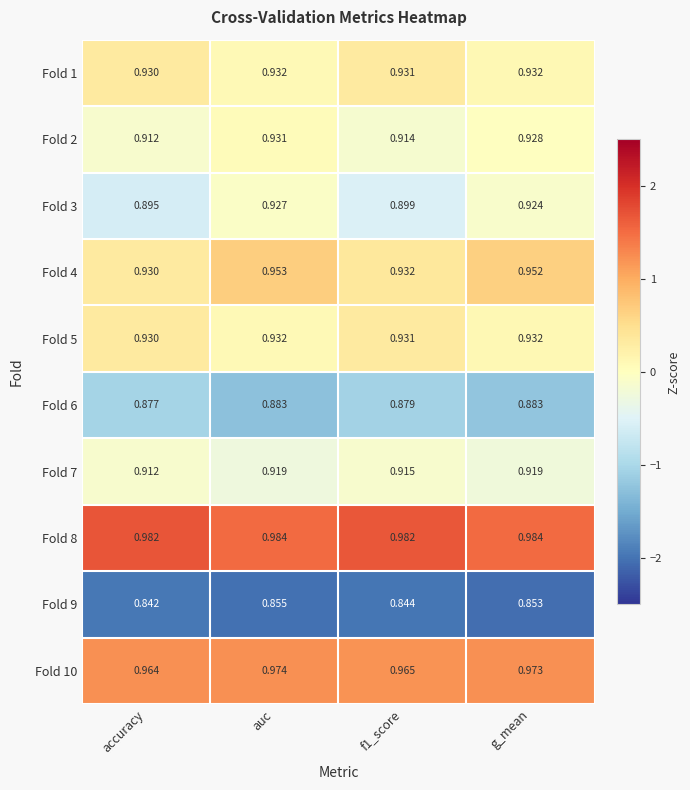

Which category has the lowest value in the Fold 1 series?

accuracy